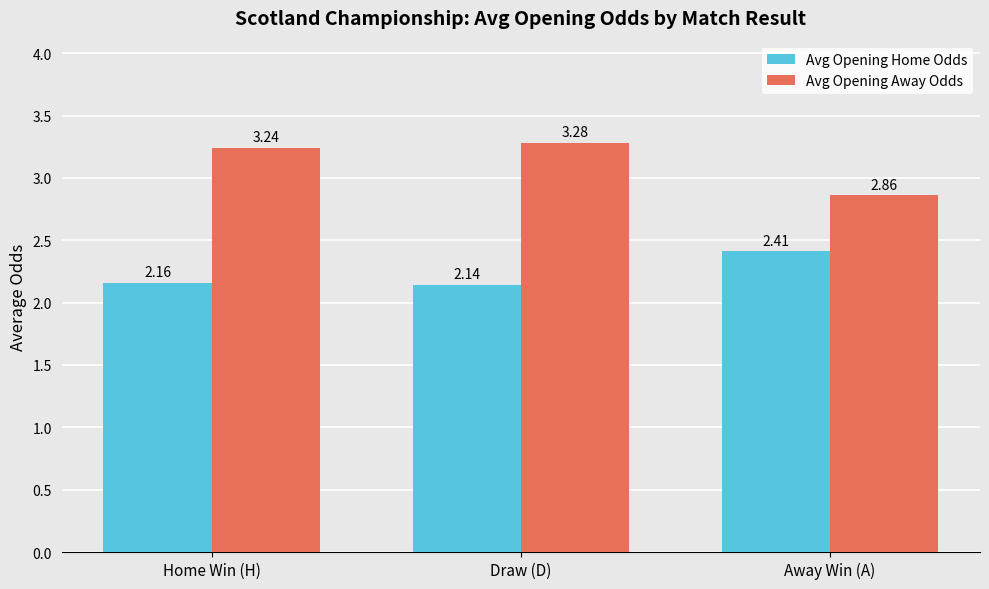

Which label corresponds to the smallest value in the chart?

Draw (D)